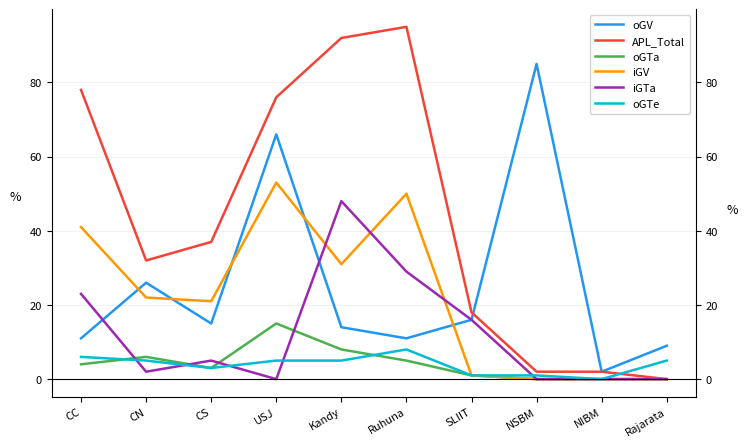

Is this an area chart (filled region under the line)?

No